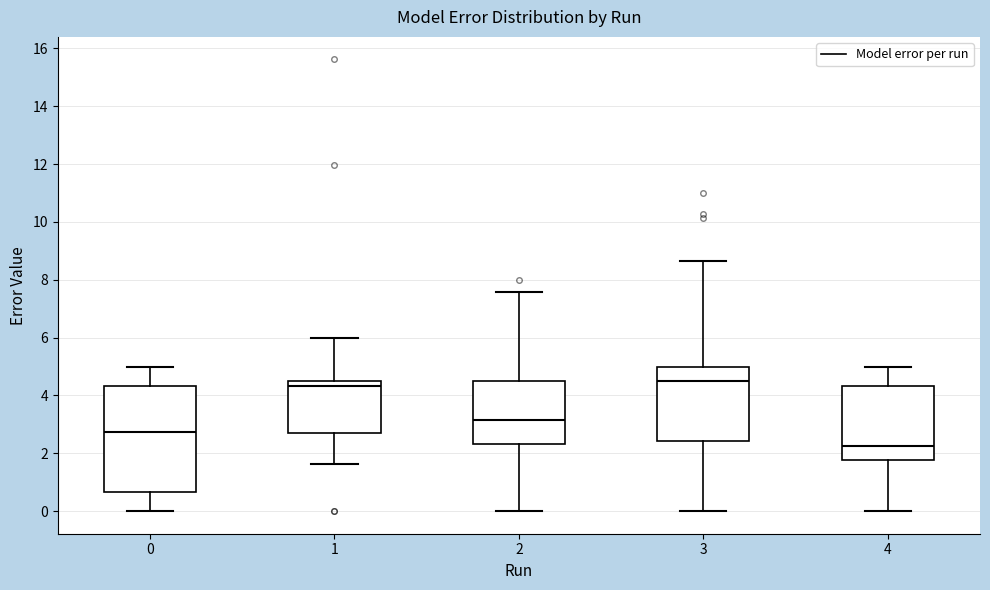

Reading left to right, read every box against the y-axis: the position of its median line, the range the box covers, and the ends of its whiskers. The values are not printed on the chart, so give them approximately, as read against the axis.

0: median 2.8, box 0.6 to 4.4, whiskers 0.0 to 5.0
1: median 4.4, box 2.8 to 4.6, whiskers 1.6 to 6.0
2: median 3.2, box 2.4 to 4.6, whiskers 0.0 to 7.6
3: median 4.6, box 2.4 to 5.0, whiskers 0.0 to 8.6
4: median 2.2, box 1.8 to 4.4, whiskers 0.0 to 5.0